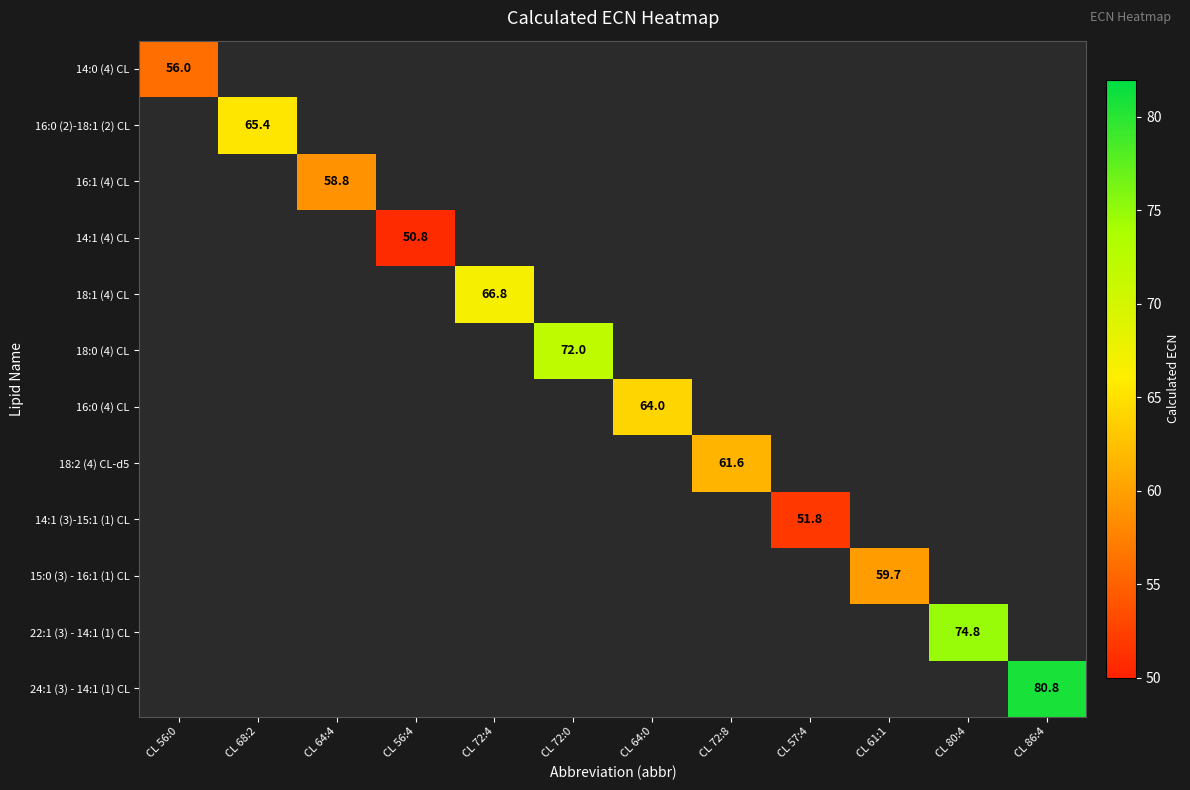

True or false: 18:2 (4) CL-d5 has a value of 61.6 at CL 72:8.

True